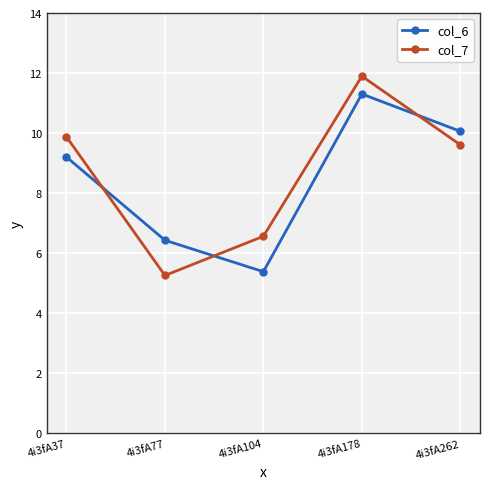

How many data points does each series have?

5